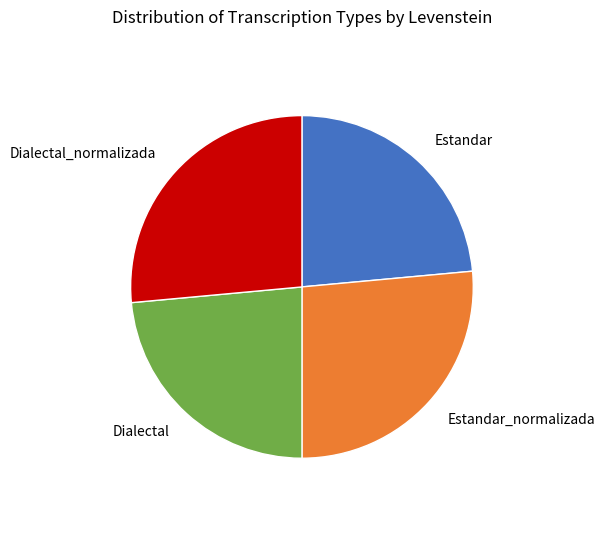

Is Dialectal_normalizada the majority of the pie?

No